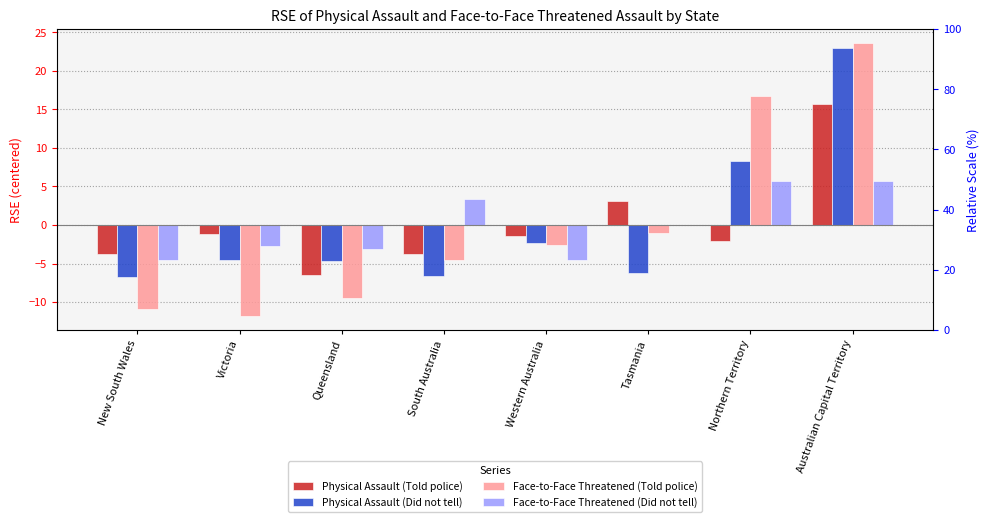

Which series has the largest total across all categories?

Face-to-Face Threatened (Told police)